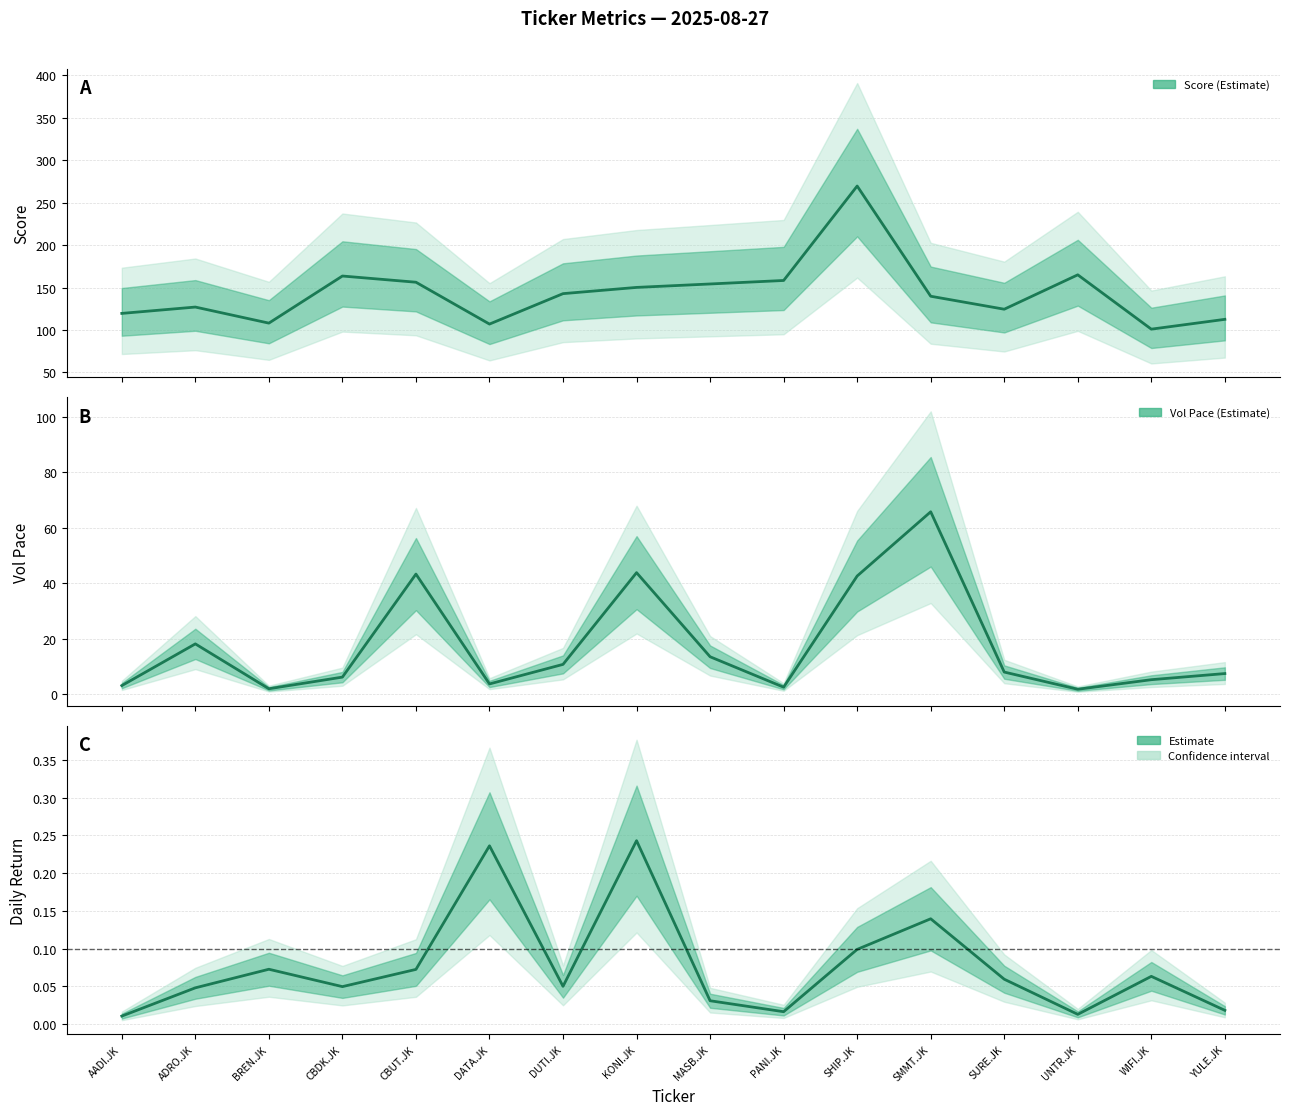

How many series are shown in this chart?

3